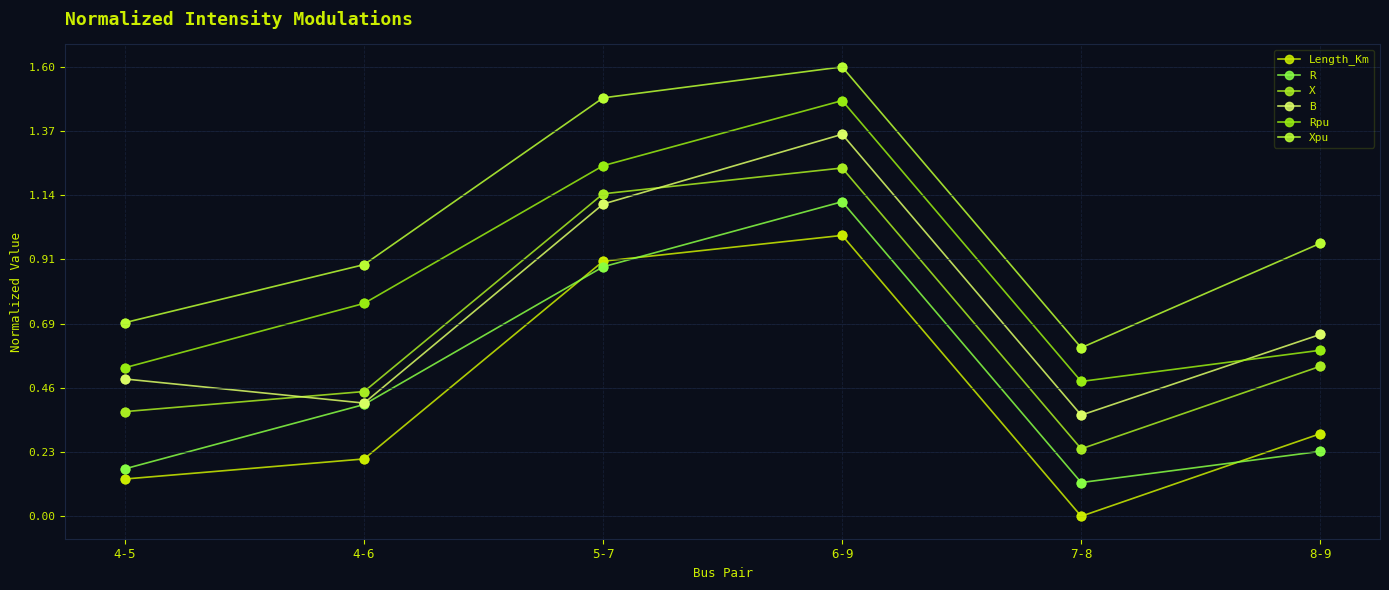

Is the value of Length_Km at 7-8 greater than the value of Rpu at 8-9?

No